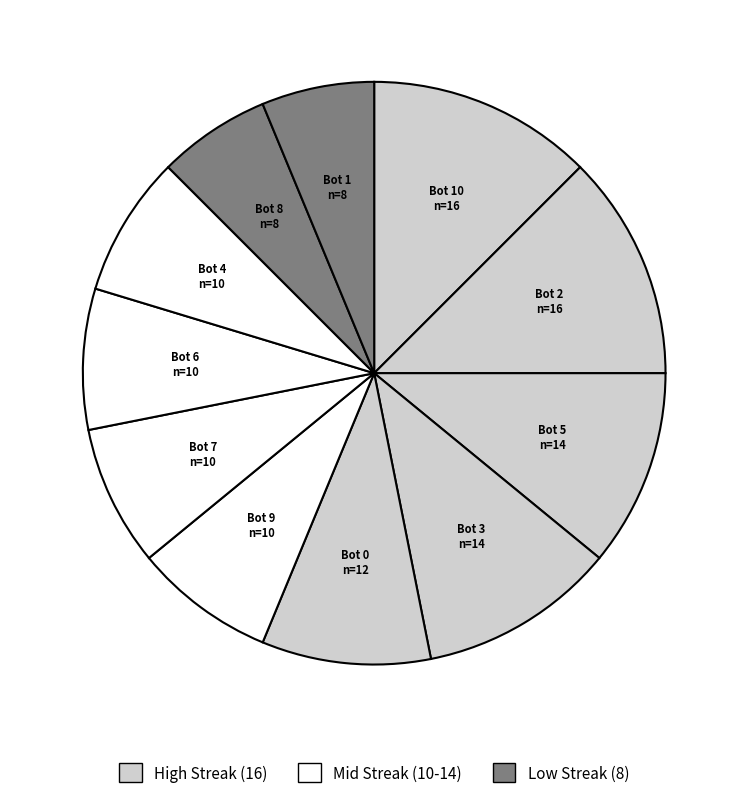

Count the number of slices in the pie.

11